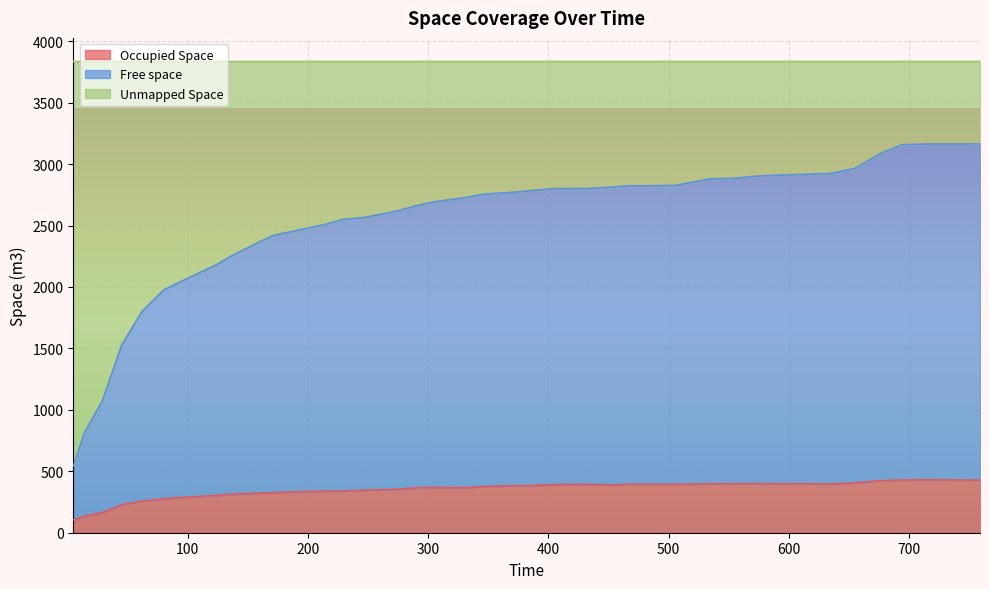

True or false: Free space and Occupied Space intersect in this chart.

False